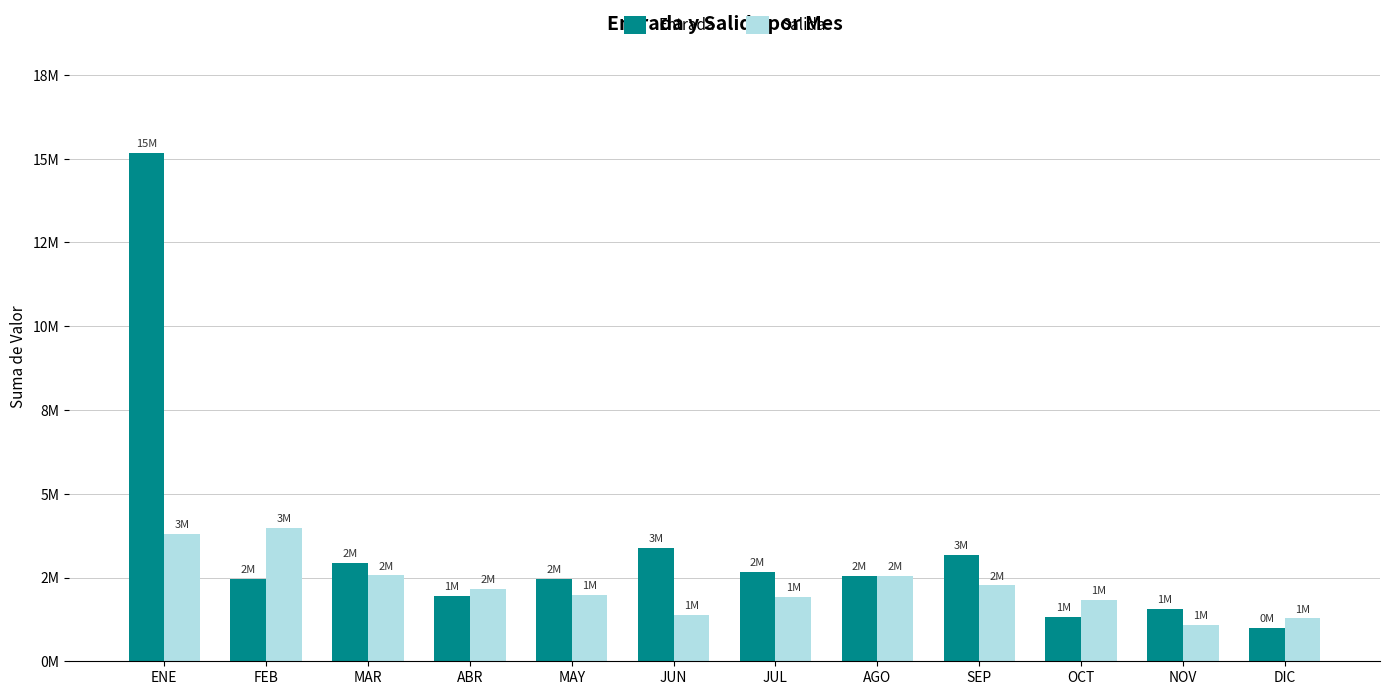

List the series in order of their peak value, lowest first.

Salida, Entrada